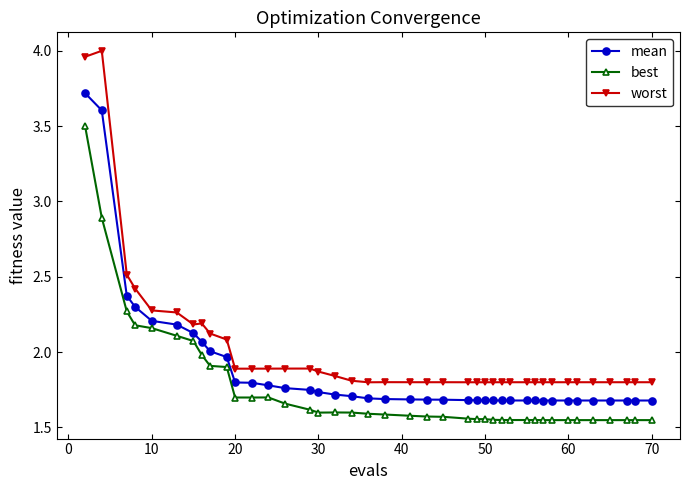

Which series has the largest total across all categories?

worst